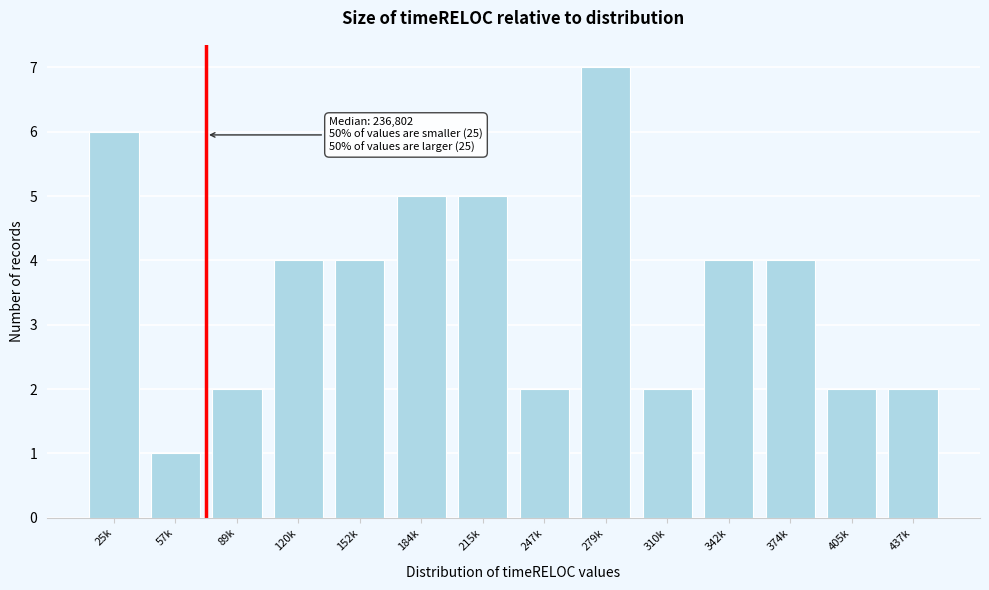

Reading left to right, transcribe all the data shown in this chart.

25k=6	57k=1	89k=2	120k=4	152k=4	184k=5	215k=5	247k=2	279k=7	310k=2	342k=4	374k=4	405k=2	437k=2